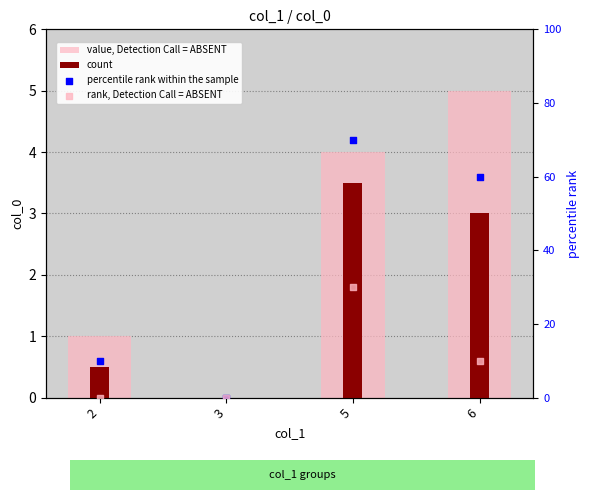

At how many categories does at least one series exceed 2?

3